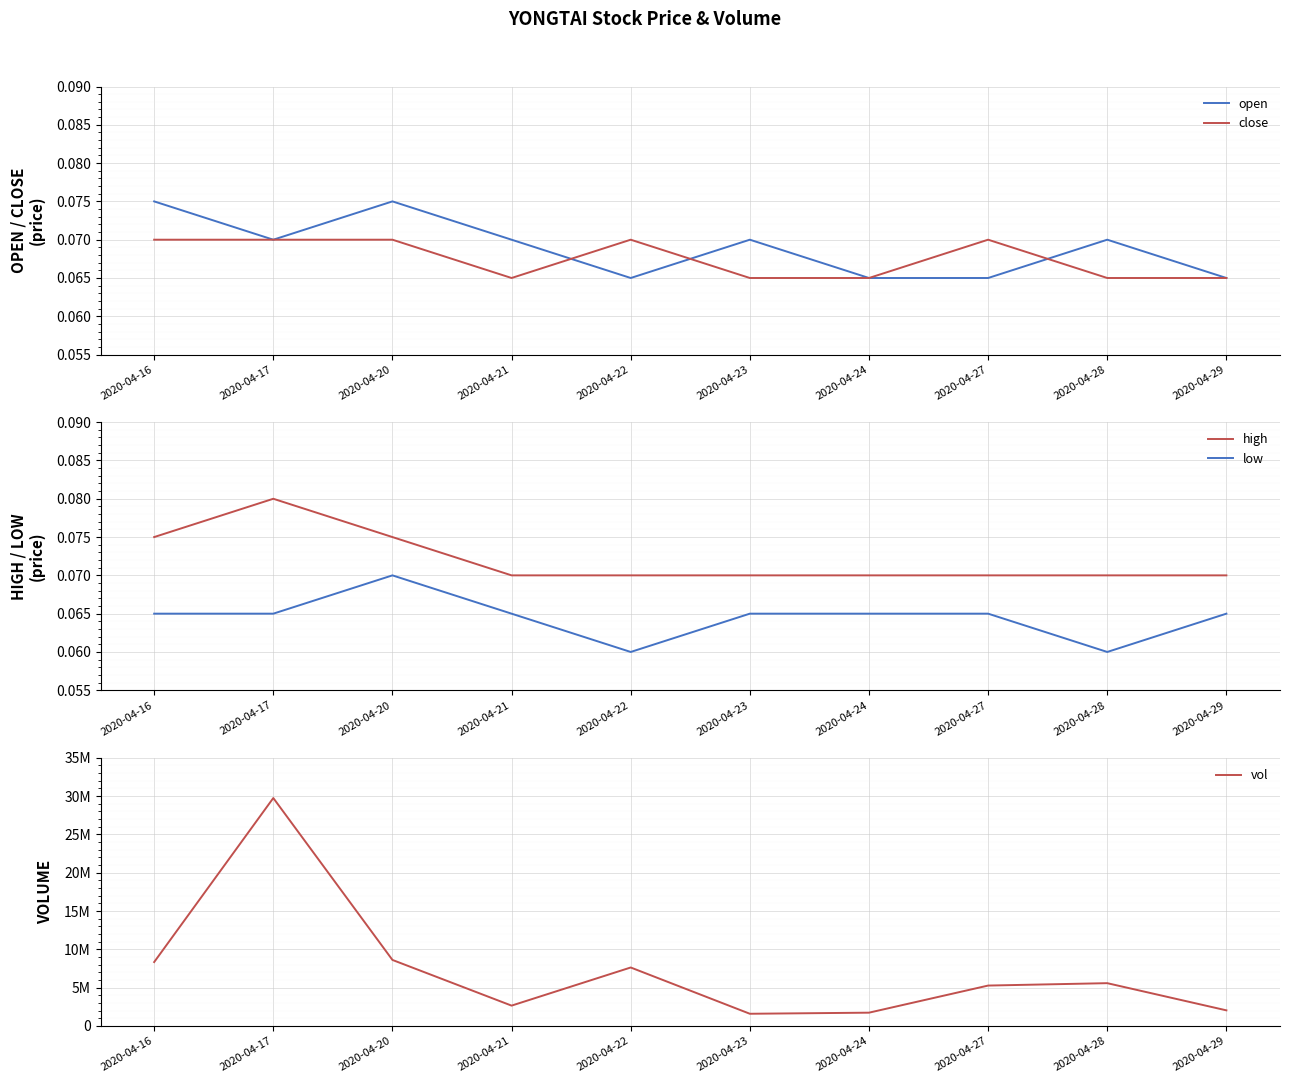

Which series has the largest range (max minus min)?

vol